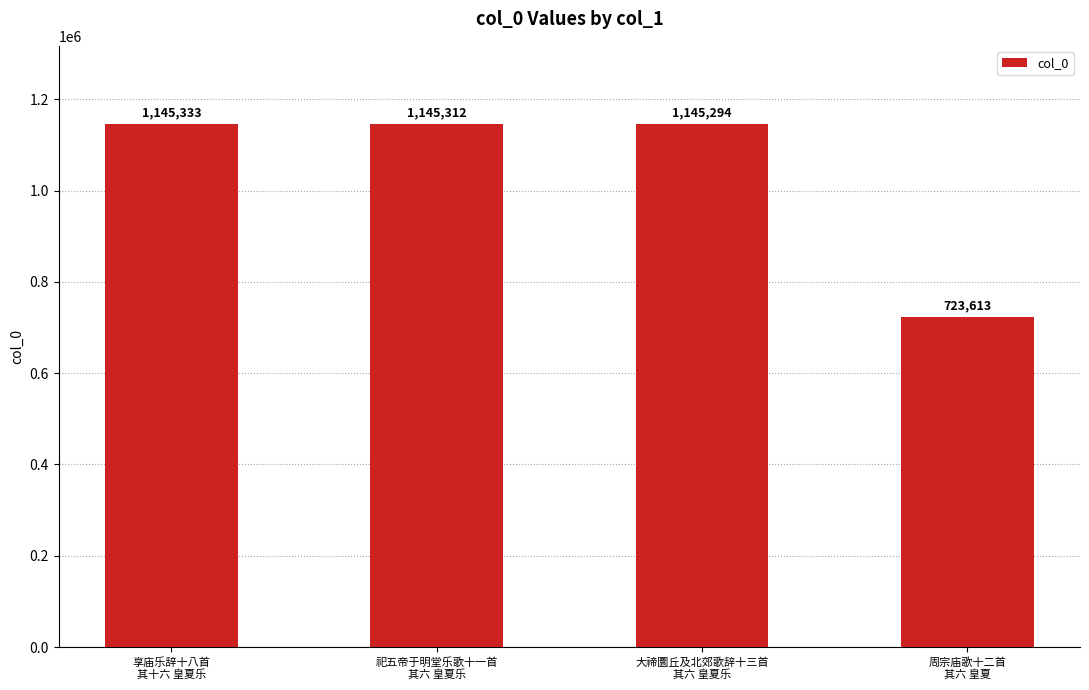

What is the value of the 4th bar from the left?

723613